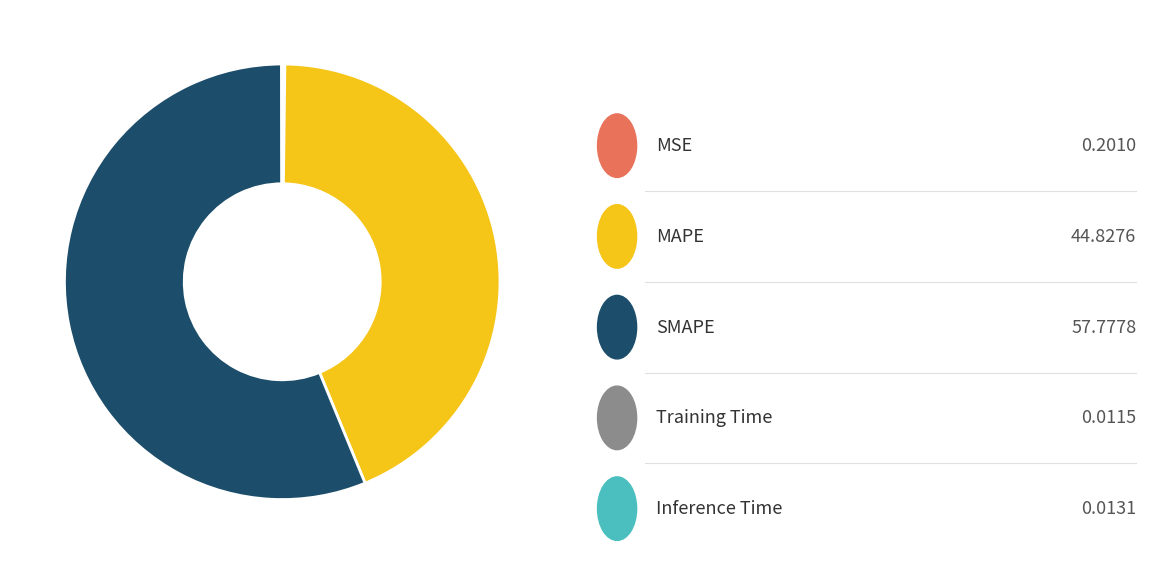

Does any single category account for the majority?

Yes